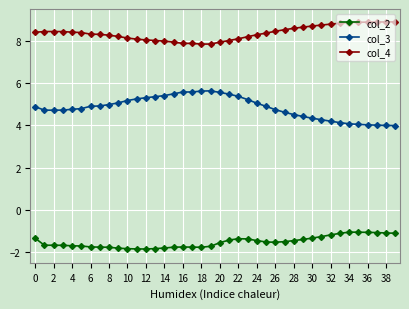

True or false: col_3 and col_4 cross at least once.

False